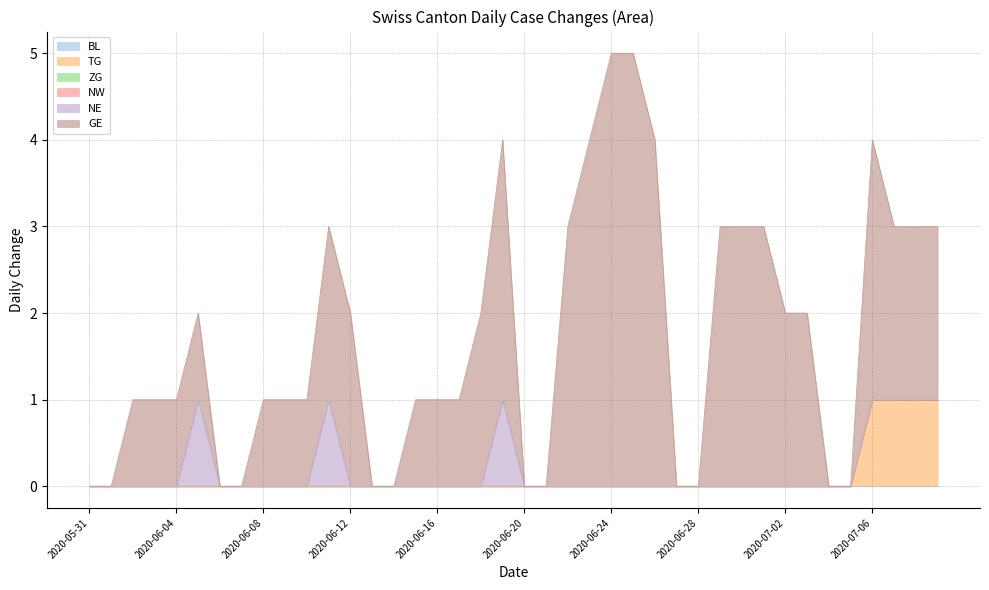

At which category is the sum across all series the highest?

2020-06-24